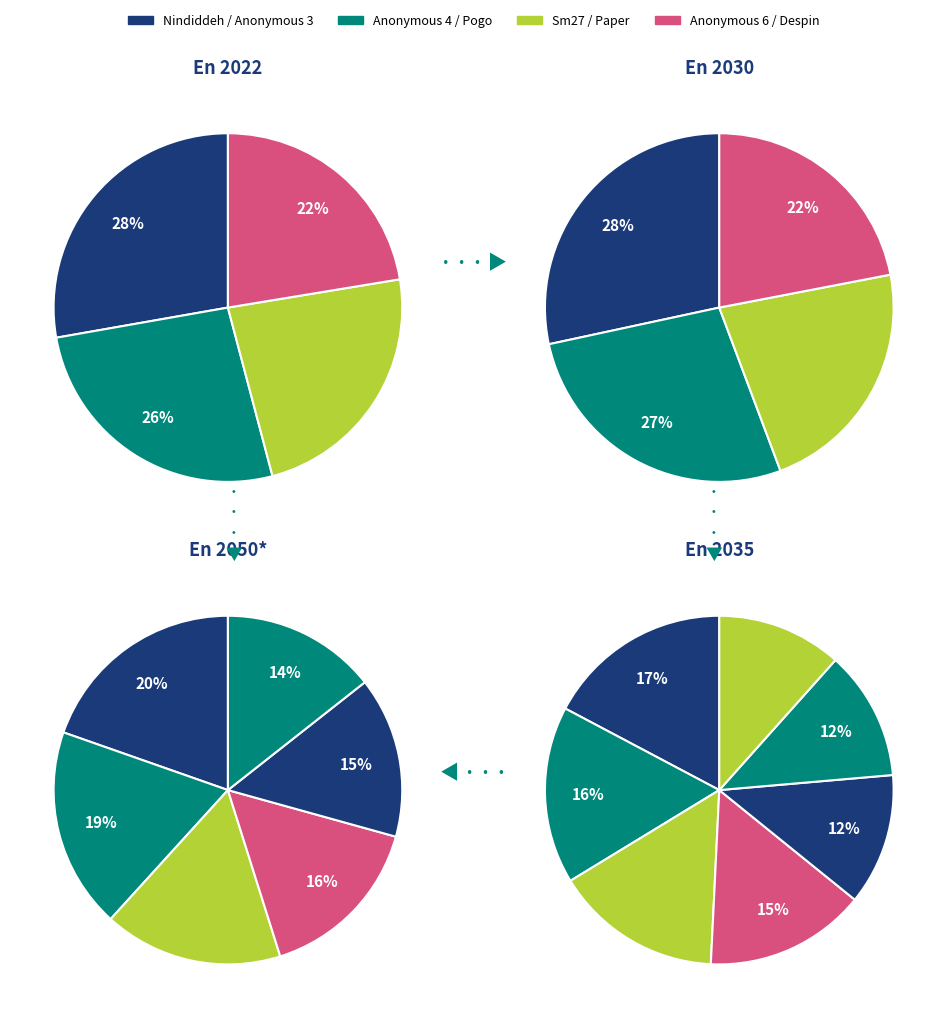

Which slice is the largest?

Nindiddeh